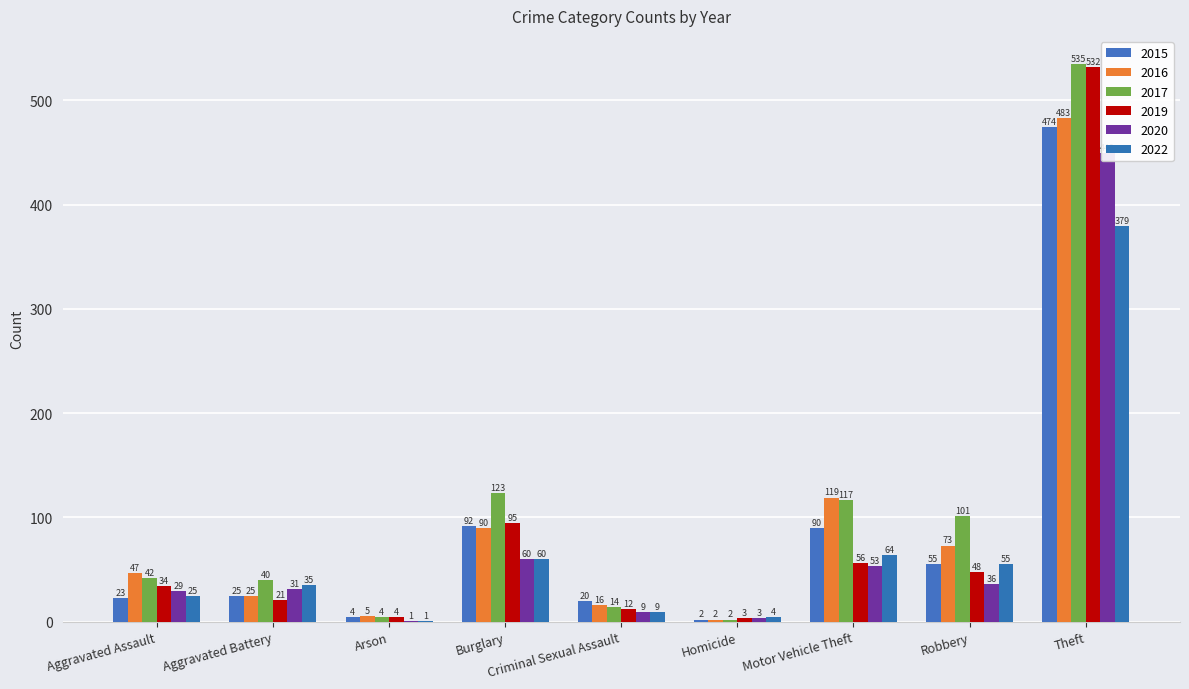

At which label is 2016 closest to 242?

Motor Vehicle Theft